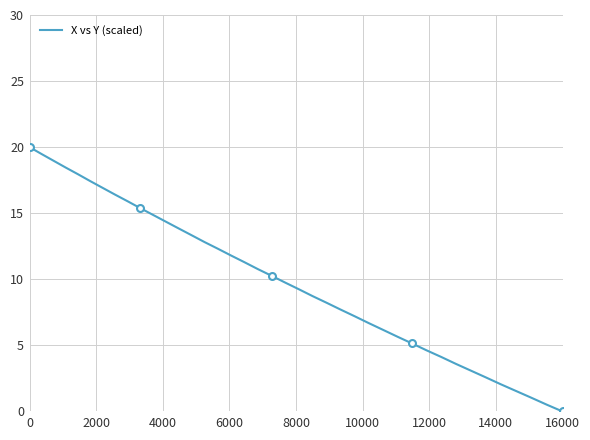

True or false: the data has more than 1 interior local peaks.

False